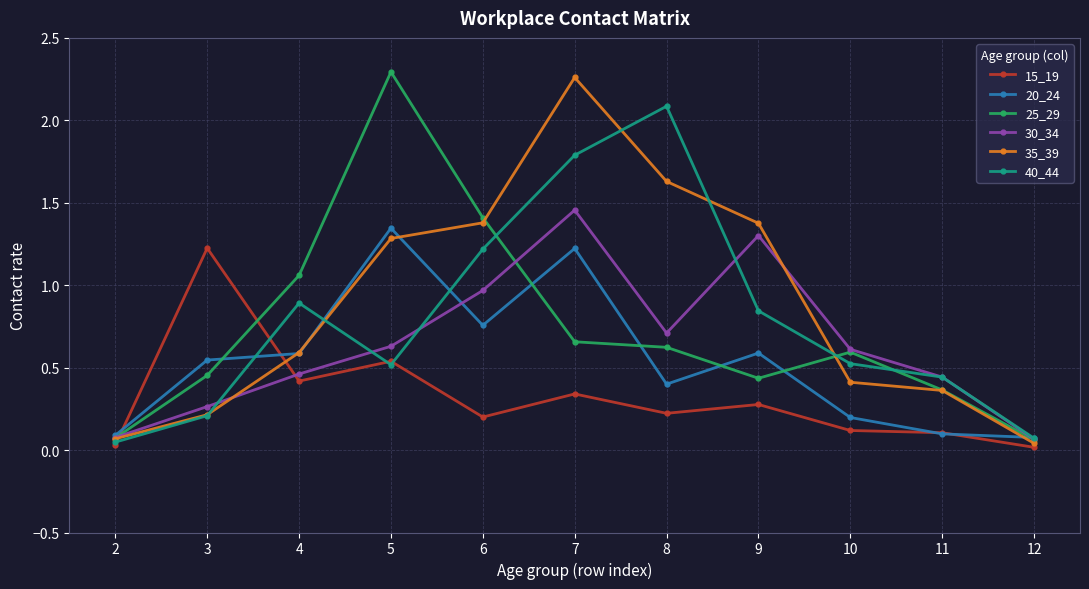

True or false: 40_44 has more than 2 points higher than both neighbors.

False